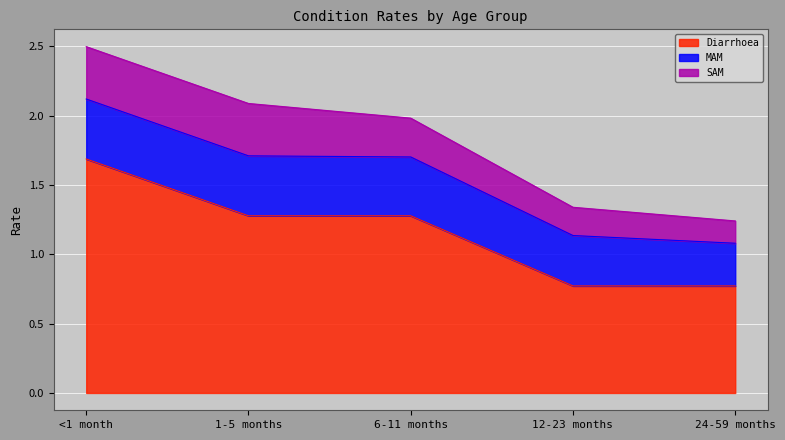

True or false: MAM and SAM intersect in this chart.

False